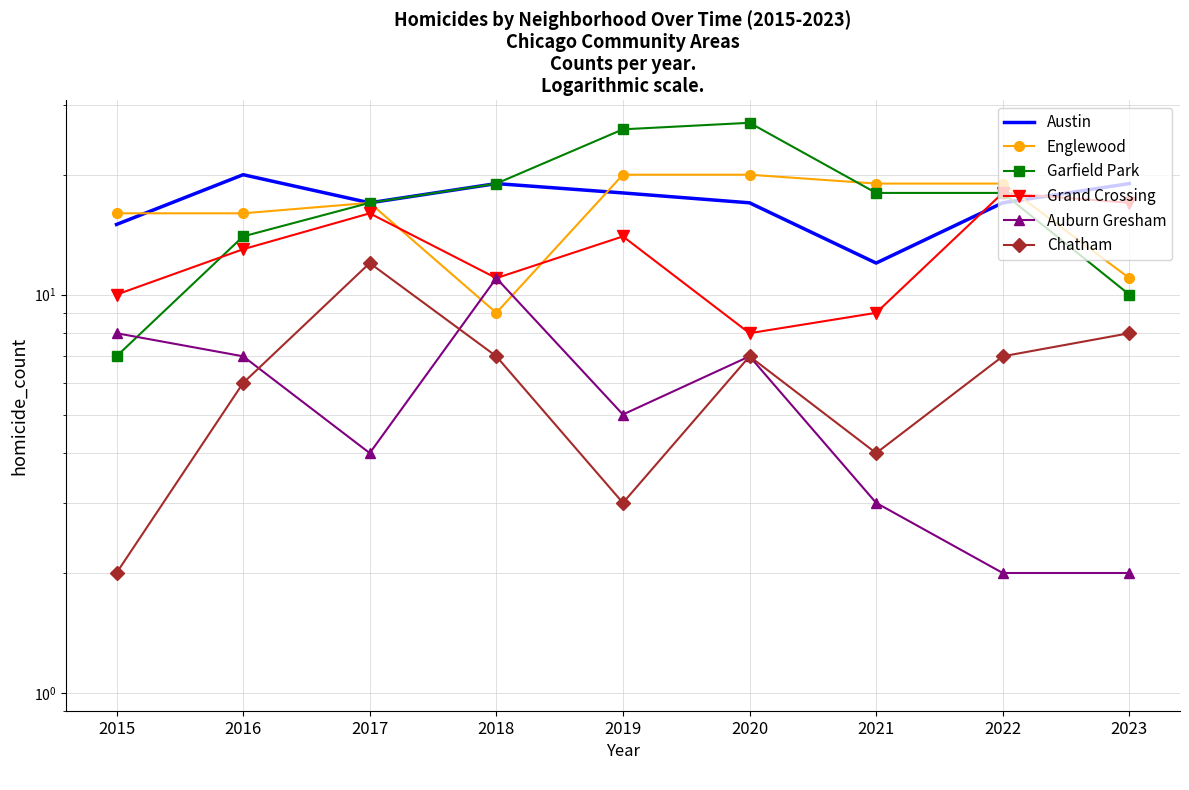

Reading left to right, what are all the values shown in this chart?

Austin: 15	20	17	19	18	17	12	17	19
Englewood: 16	16	17	9	20	20	19	19	11
Garfield Park: 7	14	17	19	26	27	18	18	10
Grand Crossing: 10	13	16	11	14	8	9	18	17
Auburn Gresham: 8	7	4	11	5	7	3	2	2
Chatham: 2	6	12	7	3	7	4	7	8